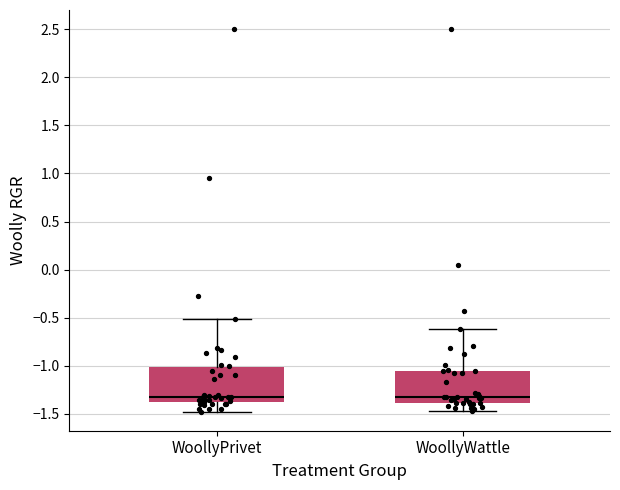

Where does the upper whisker of the box for WoollyWattle end on the y-axis? The values are not printed on the chart, so give them approximately, as read against the axis.

-0.60